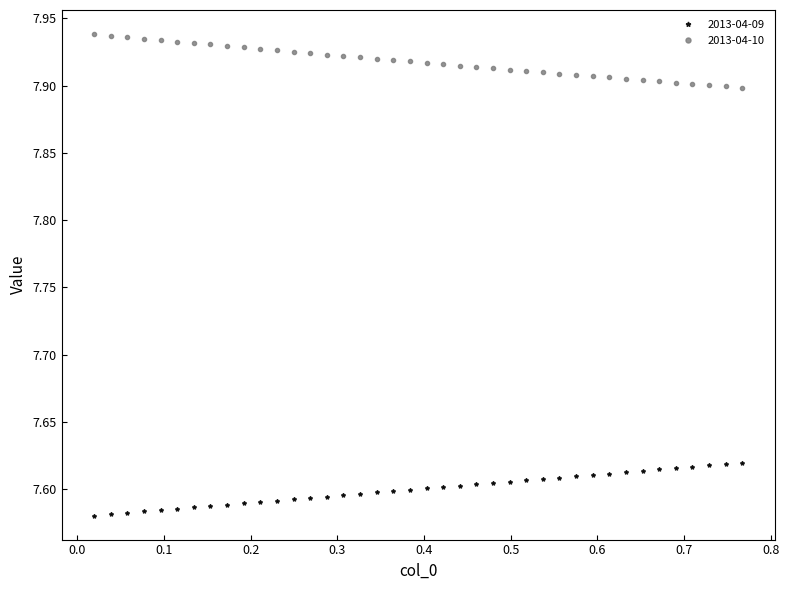

What are all the series names shown in the legend?

2013-04-09, 2013-04-10